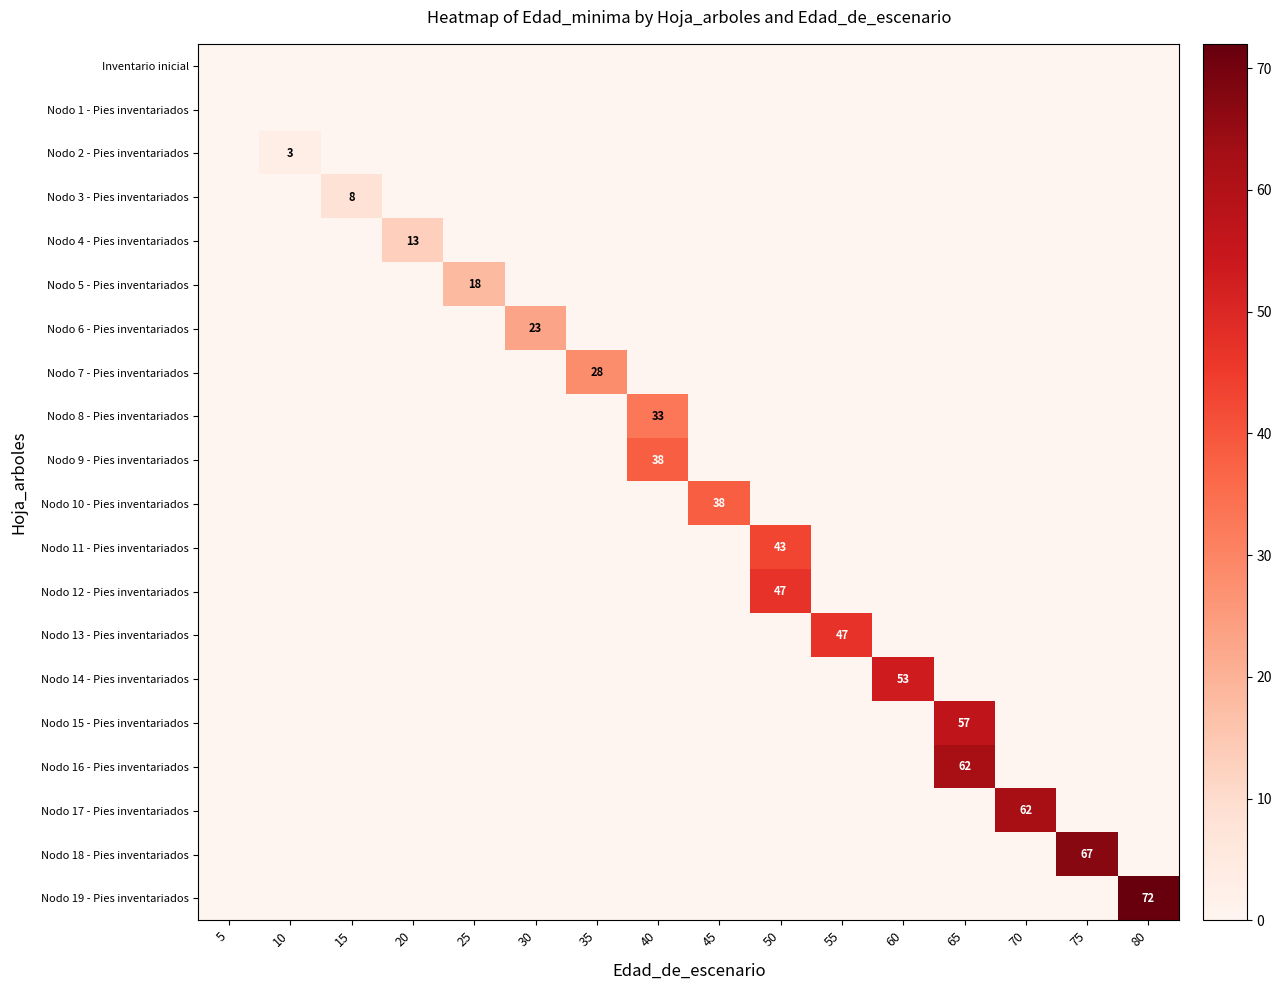

At which label is Inventario inicial closest to 0?

5